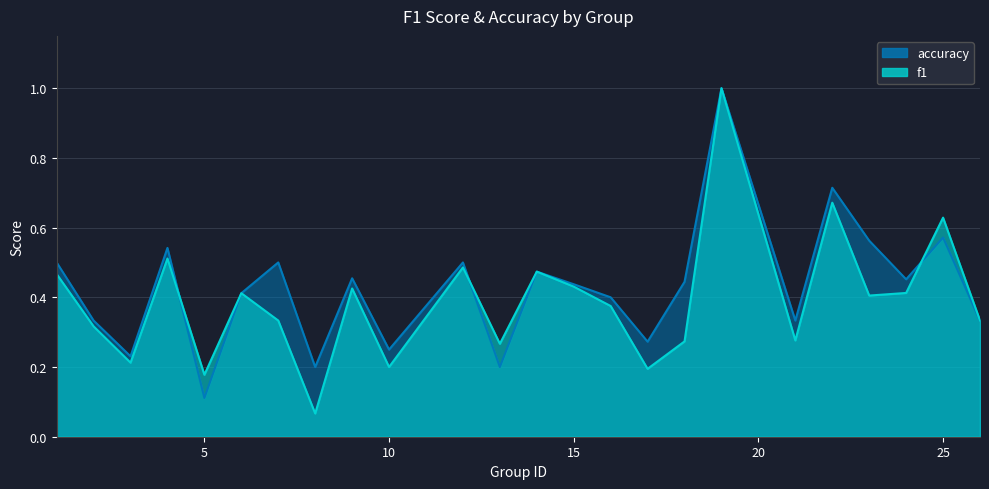

What value does the accuracy series have at 2?

0.3